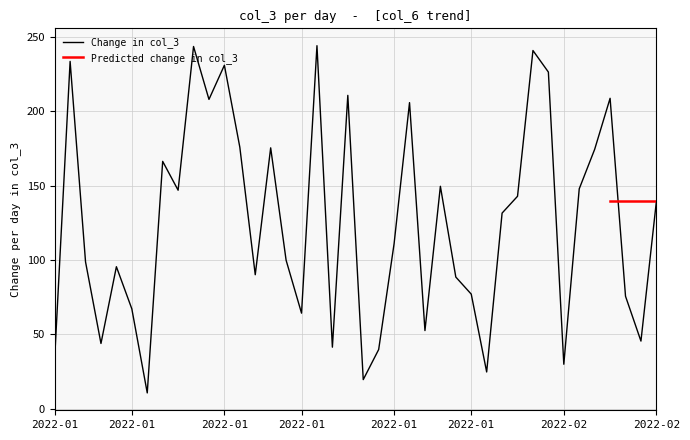

Rank the categories by value from lowest to highest.

2022-01-07, 2022-01-21, 2022-01-29, 2022-02-03, 2022-01-01, 2022-01-22, 2022-01-19, 2022-01-04, 2022-02-08, 2022-01-25, 2022-01-17, 2022-01-06, 2022-02-07, 2022-01-28, 2022-01-27, 2022-01-14, 2022-01-05, 2022-01-03, 2022-01-16, 2022-01-23, 2022-01-30, 2022-02-09, 2022-01-31, 2022-01-09, 2022-02-04, 2022-01-26, 2022-01-08, 2022-02-05, 2022-01-15, 2022-01-13, 2022-01-24, 2022-01-11, 2022-02-06, 2022-01-20, 2022-02-02, 2022-01-12, 2022-01-02, 2022-02-01, 2022-01-10, 2022-01-18